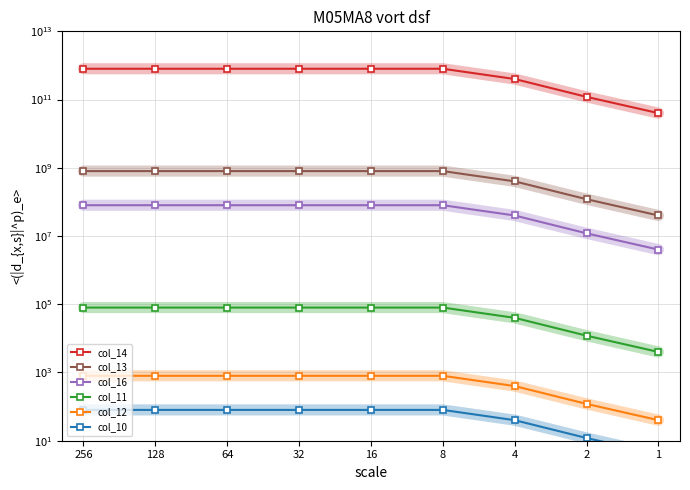

Reading right to left, transcribe all the data shown in this chart.

col_14: 1=40000000012.7	2=120000000034.3	4=400000000103.5	8=800000000144.0	16=800000000112.0	32=800000000110.0	64=800000000015.0	128=800000000015.0	256=800000000015.0
col_13: 1=40000002.5	2=120000003.3	4=400000000.0	8=800000000.0	16=800000000.0	32=800000000.0	64=800000000.0	128=800000000.0	256=800000000.0
col_16: 1=4000000.0	2=12000000.0	4=40000000.0	8=80000035.0	16=80000053.0	32=80000127.0	64=80000148.0	128=80000249.0	256=80000096.0
col_11: 1=4000.0	2=12000.0	4=40000.0	8=80000.0	16=80000.0	32=80000.0	64=80000.0	128=80000.0	256=80000.0
col_12: 1=40.0	2=120.0	4=400.0	8=800.0	16=800.0	32=800.0	64=800.0	128=800.0	256=800.0
col_10: 1=4.0	2=12.0	4=40.0	8=80.0	16=80.0	32=80.0	64=80.0	128=80.0	256=80.0